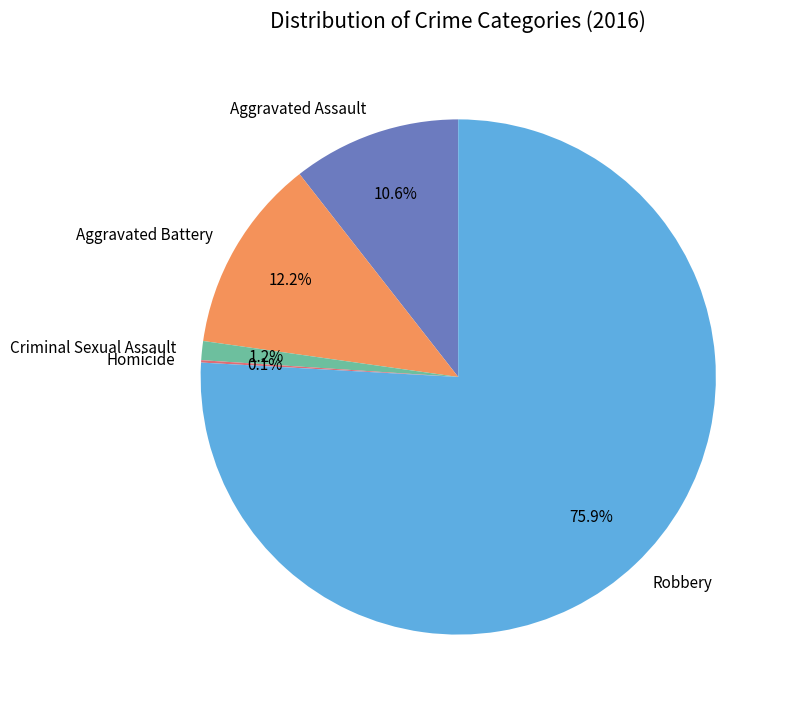

What percentage is NOT represented by Aggravated Battery?

87.8%